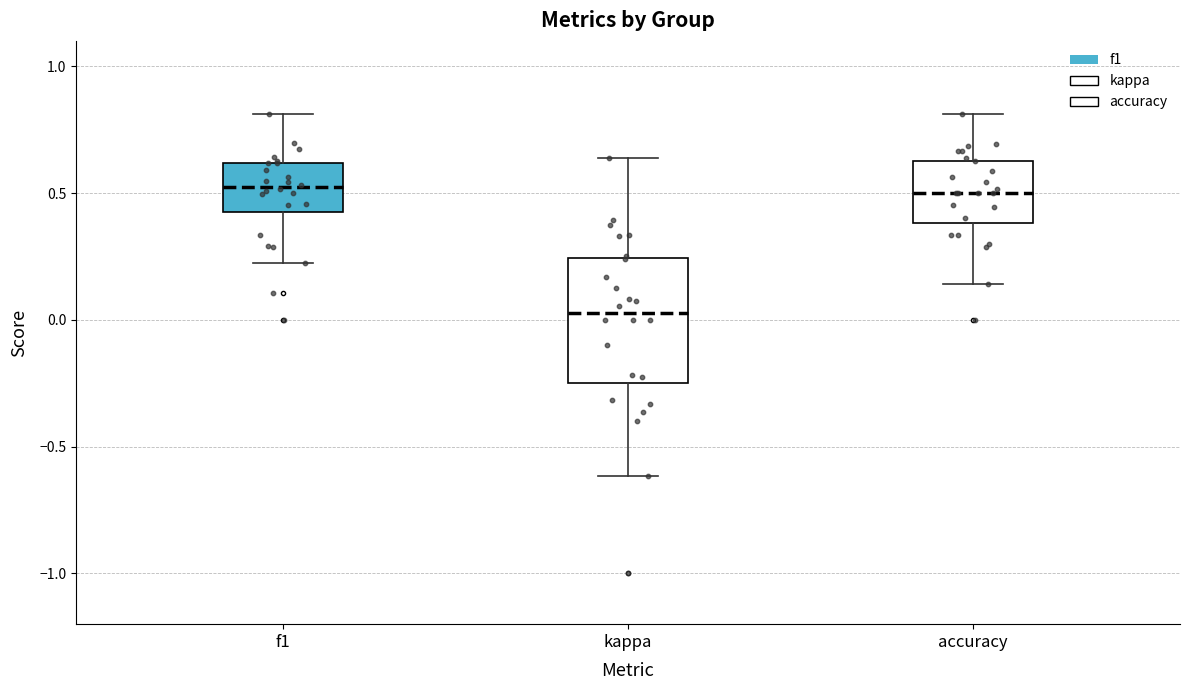

Comparing the boxes themselves (not the whiskers), which one is the tallest?

kappa